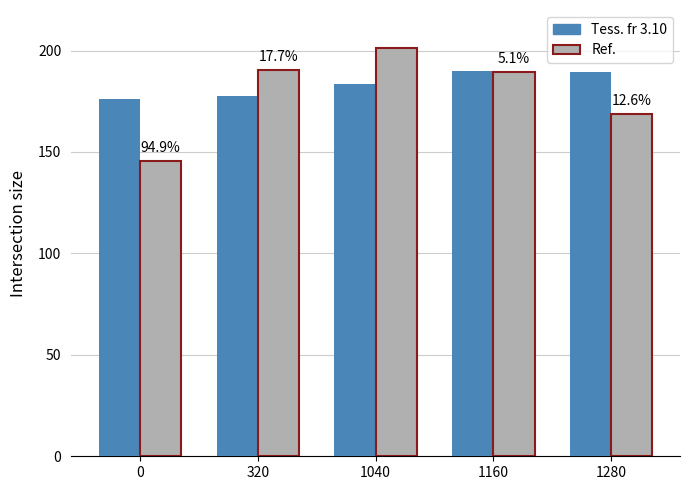

Which label corresponds to the largest value in the chart?

1040